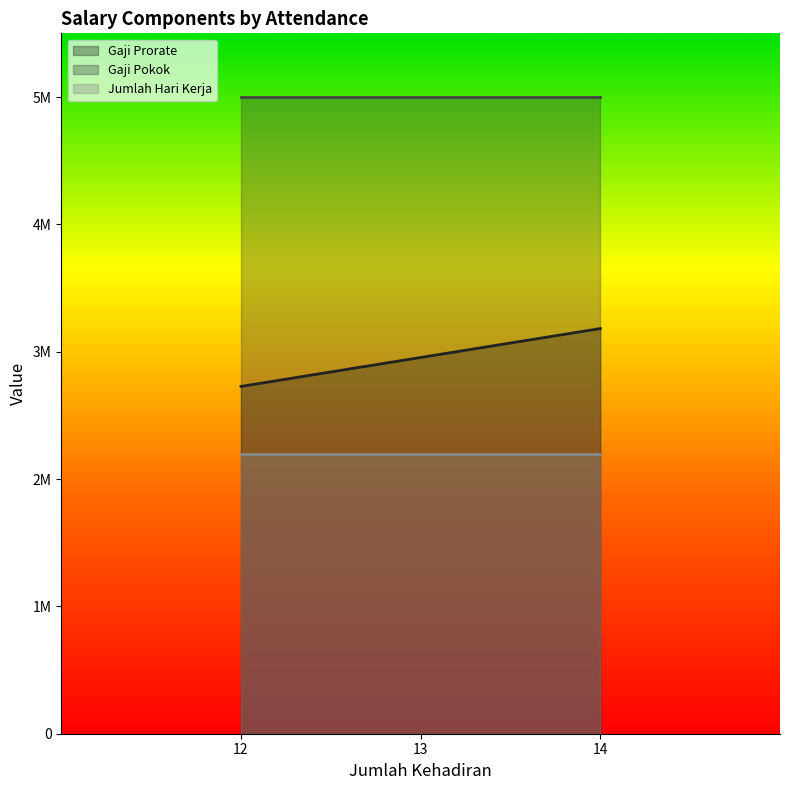

What is the sum of all Jumlah Hari Kerja values?

110.0